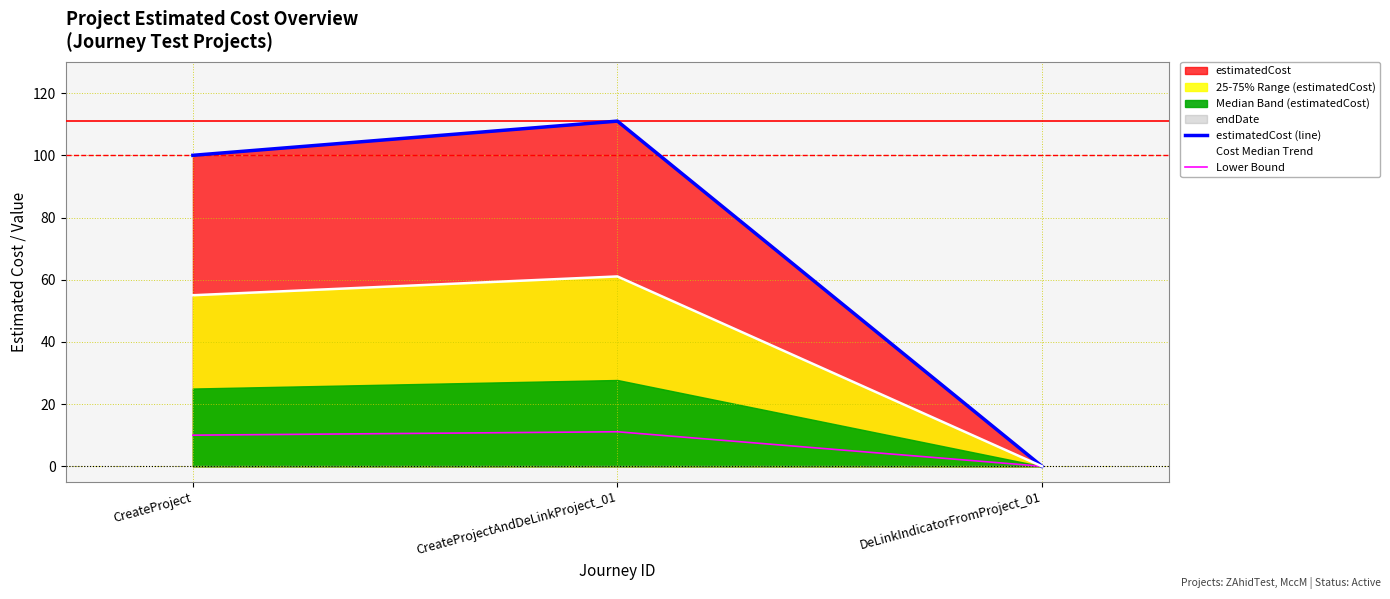

What is the difference between the Cost Median Trend values at CreateProjectAndDeLinkProject_01 and DeLinkIndicatorFromProject_01?

61.1